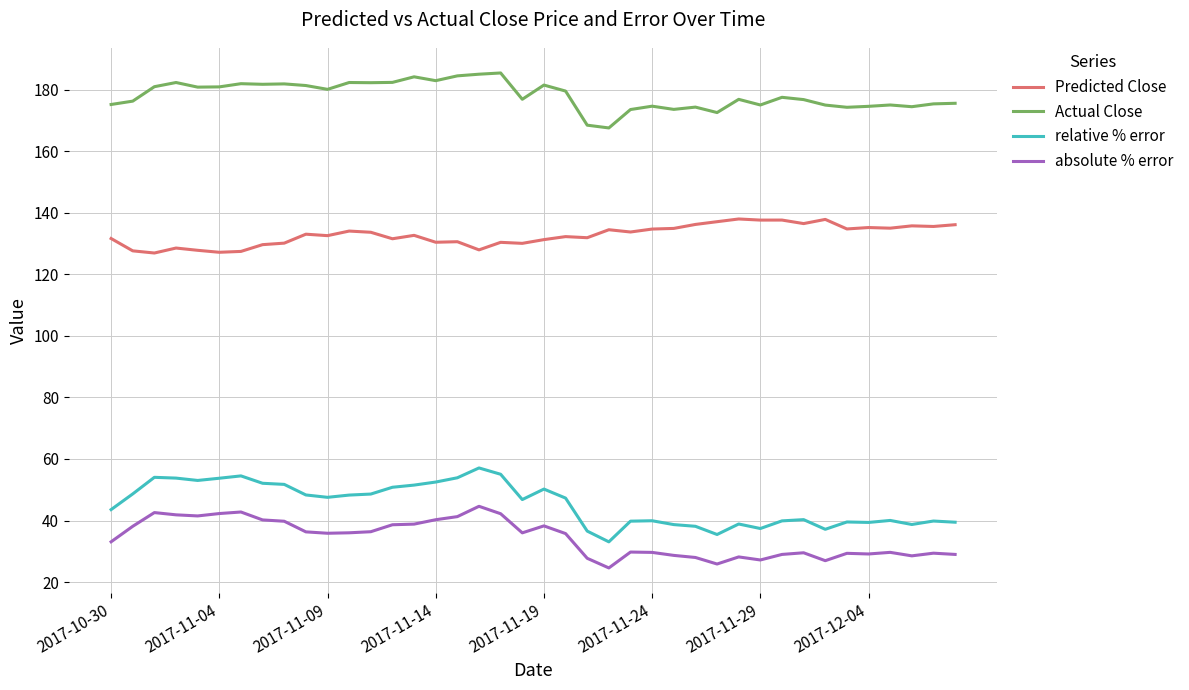

What is the smallest value displayed?

24.6